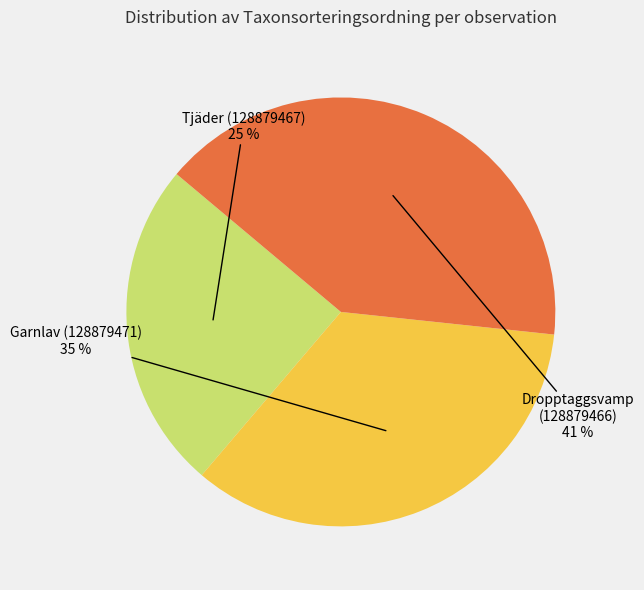

To the nearest percent, what is the difference between the largest and smallest slice percentages?

16%